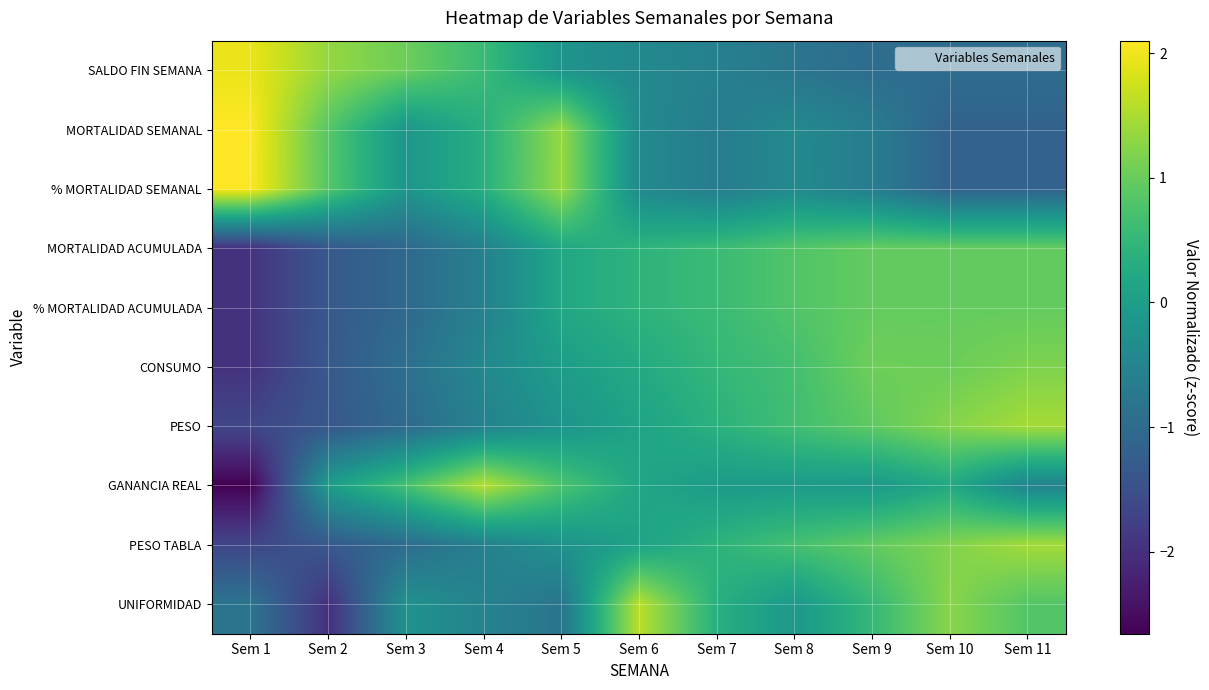

How many categories are shown in the chart?

11